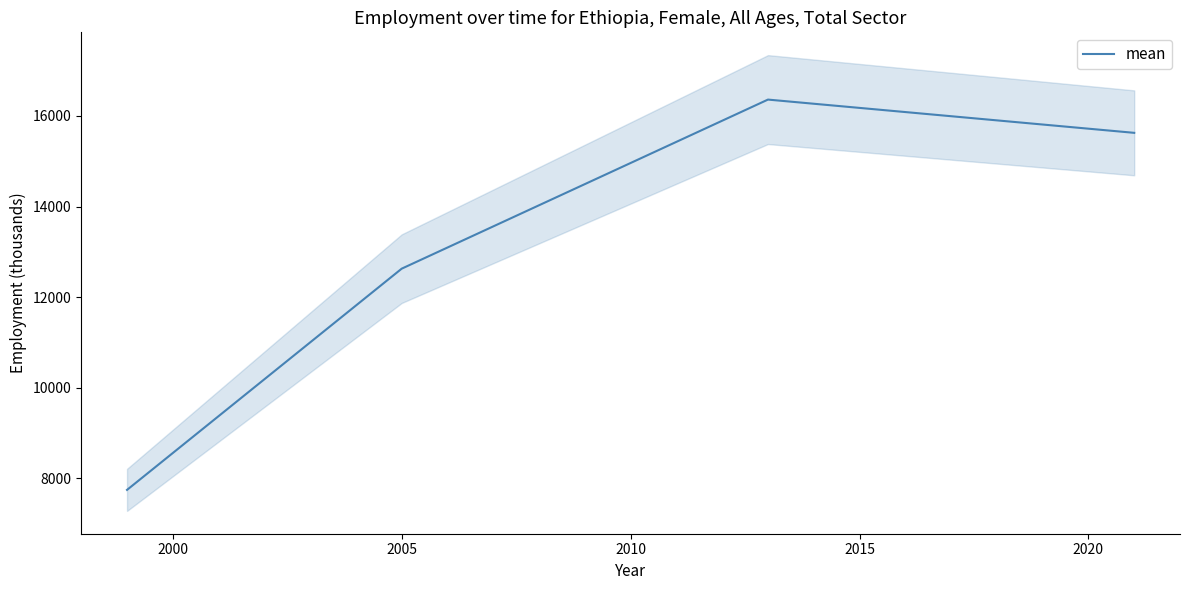

What is the smallest value displayed?

7744.0